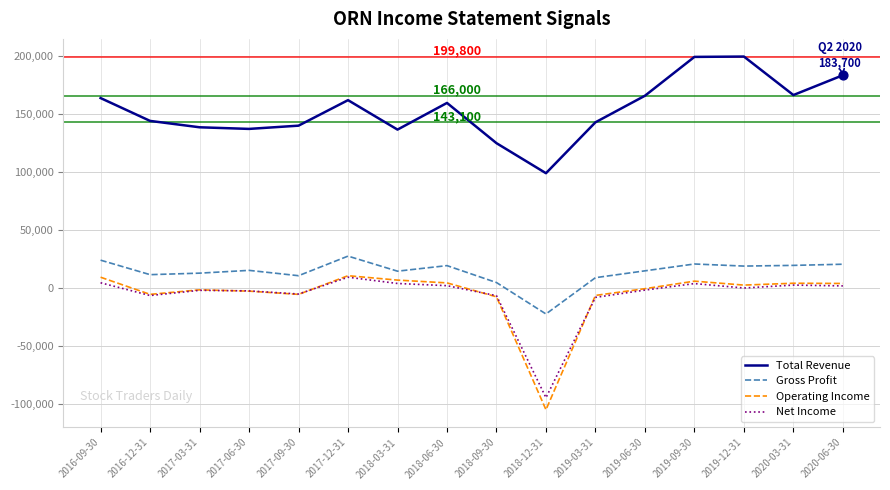

Which series has the largest range (max minus min)?

Operating Income